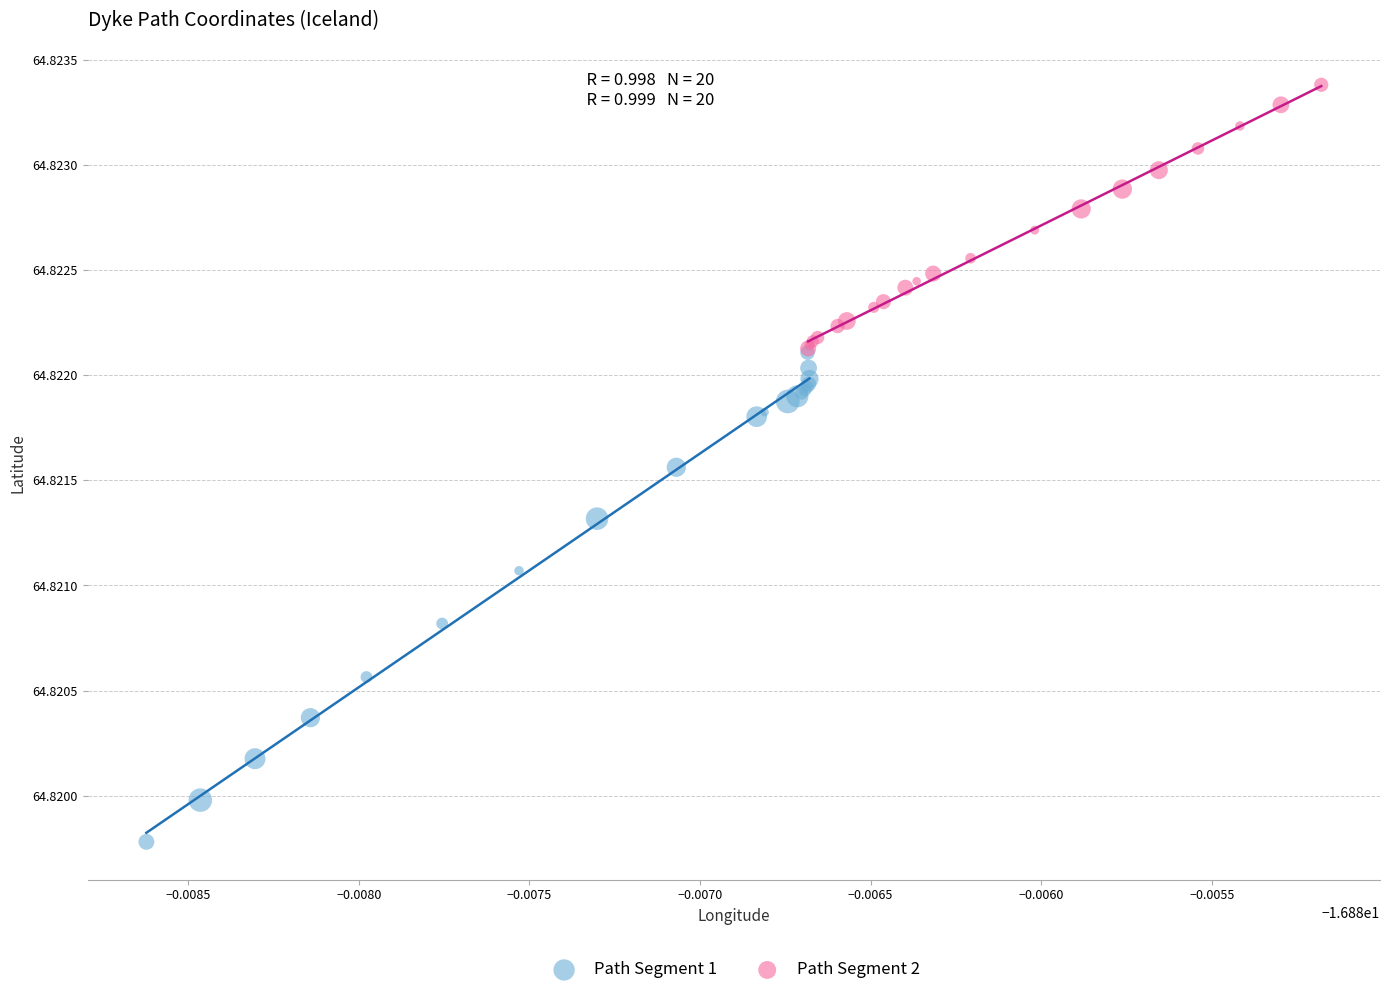

Which series contains the highest Y value?

Path Segment 2